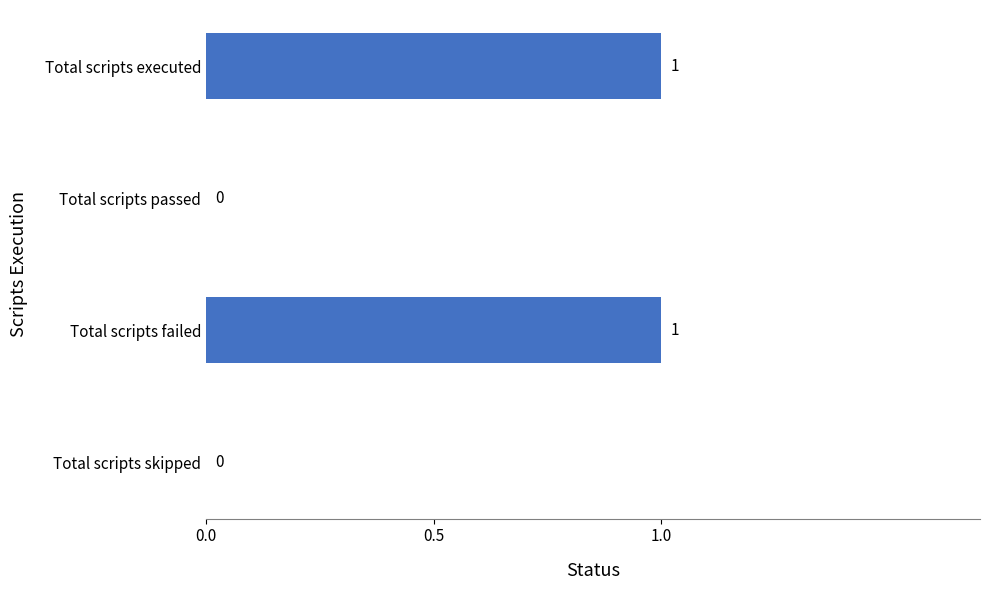

Count the values in the range 0 to 1.

4